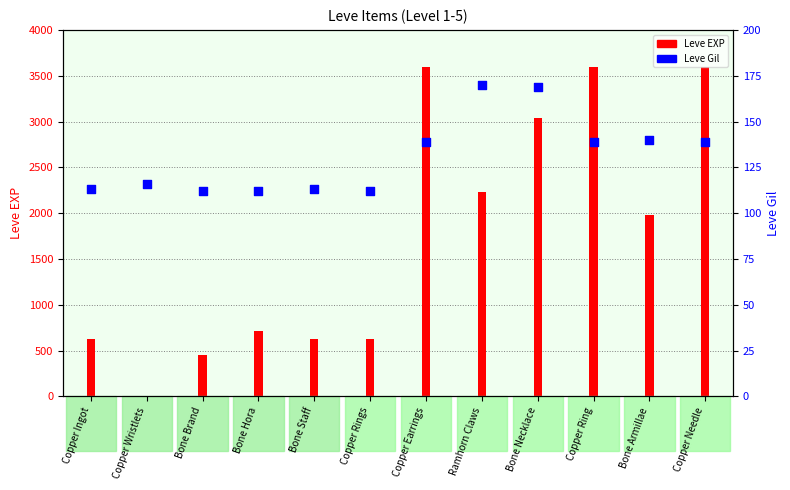

Which has a higher value, Copper Earrings or Copper Ingot?

Copper Earrings